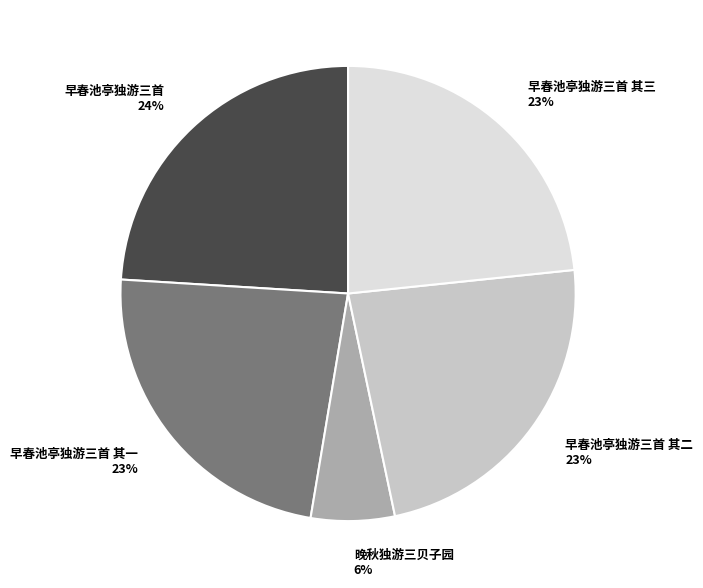

What is the ratio of the value at 早春池亭独游三首 其二 to the value at 早春池亭独游三首 其一?

1.0